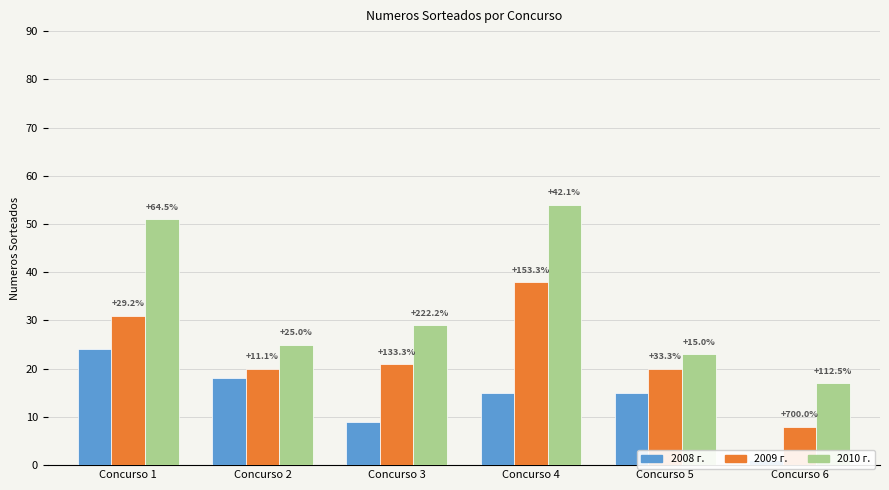

Which series has the largest total across all categories?

2010